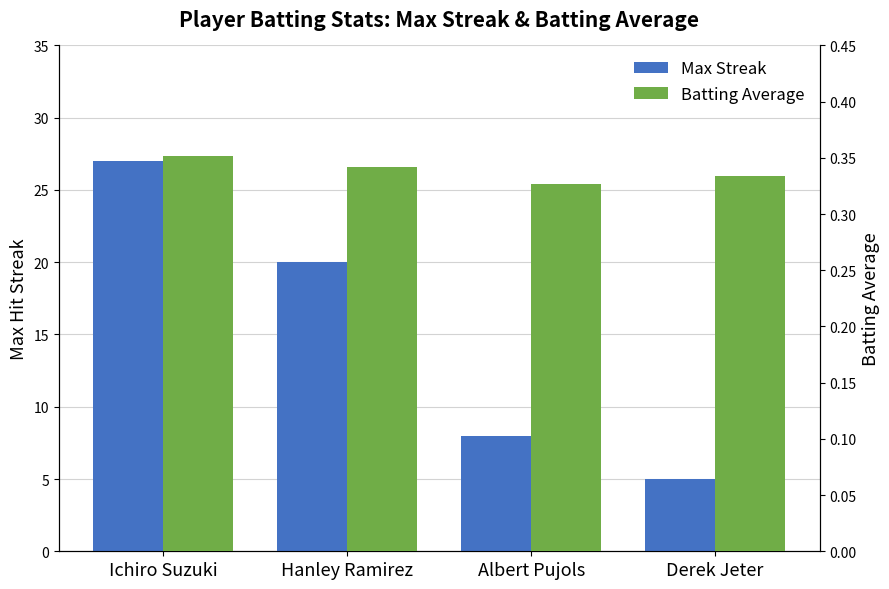

At which category does the chart reach its peak across all series?

Ichiro Suzuki